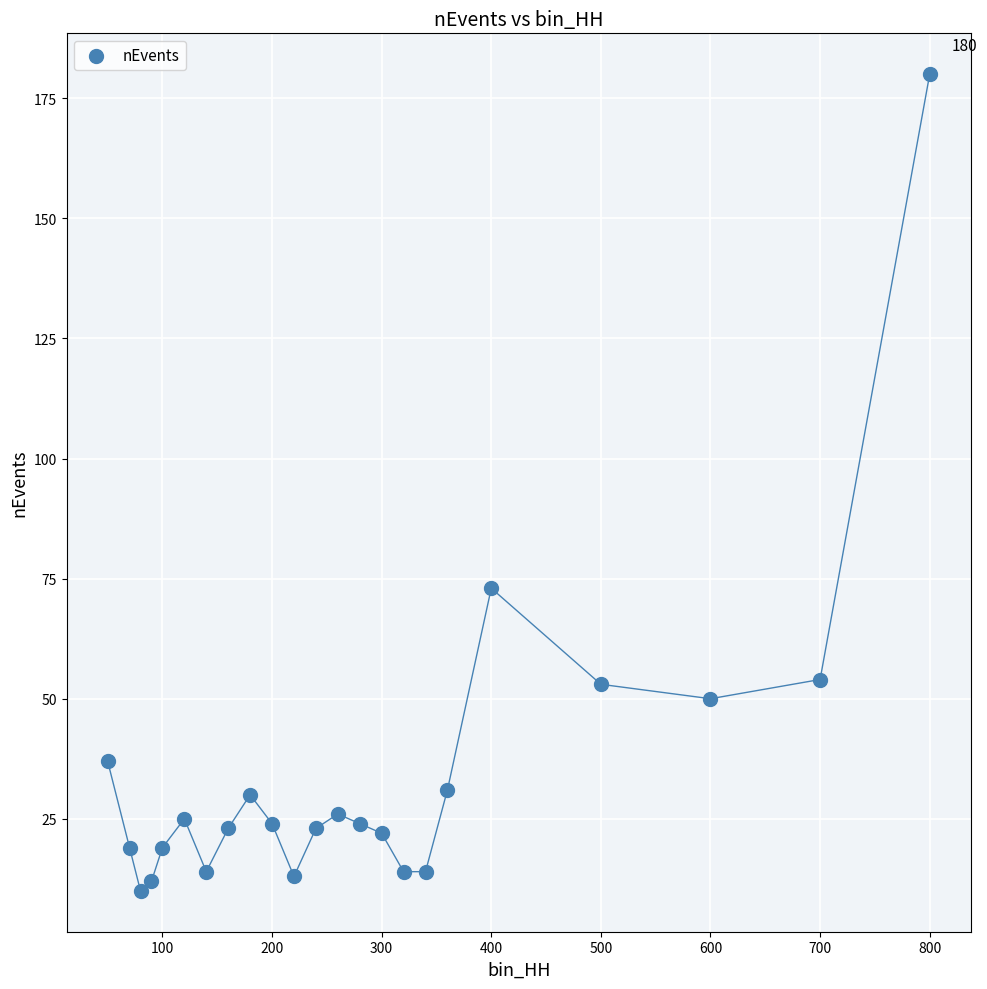

What Y value in the scatter plot is closest to 95?

73